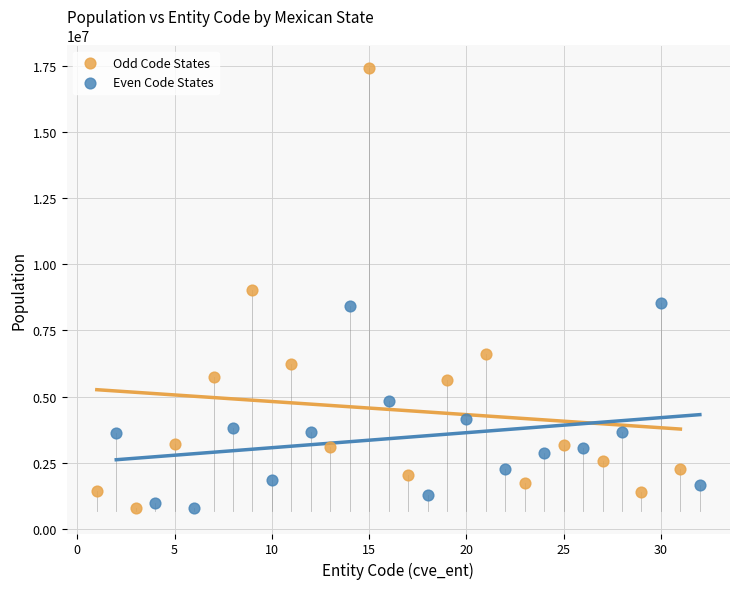

Which series reaches the maximum Y coordinate?

Odd Code States